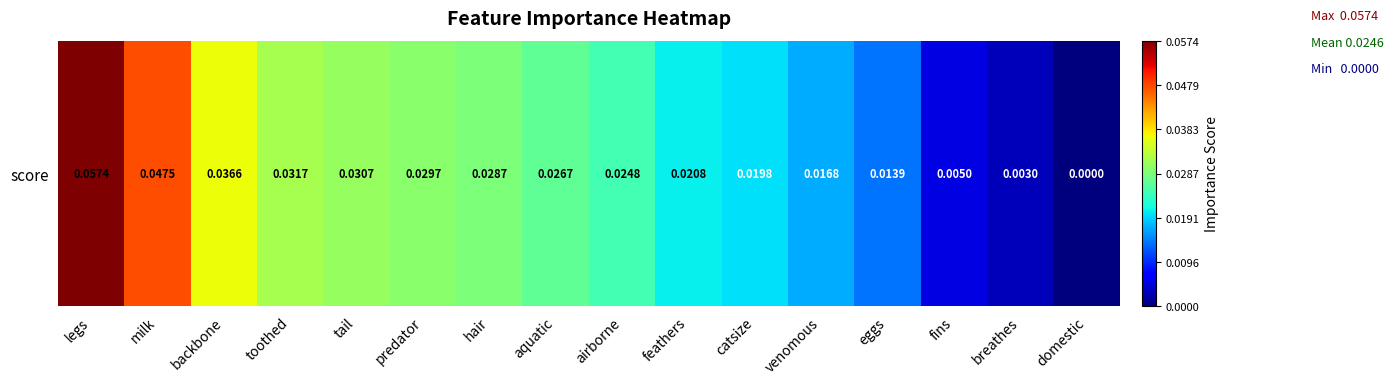

Is it true that the value at hair is 0.0?

True